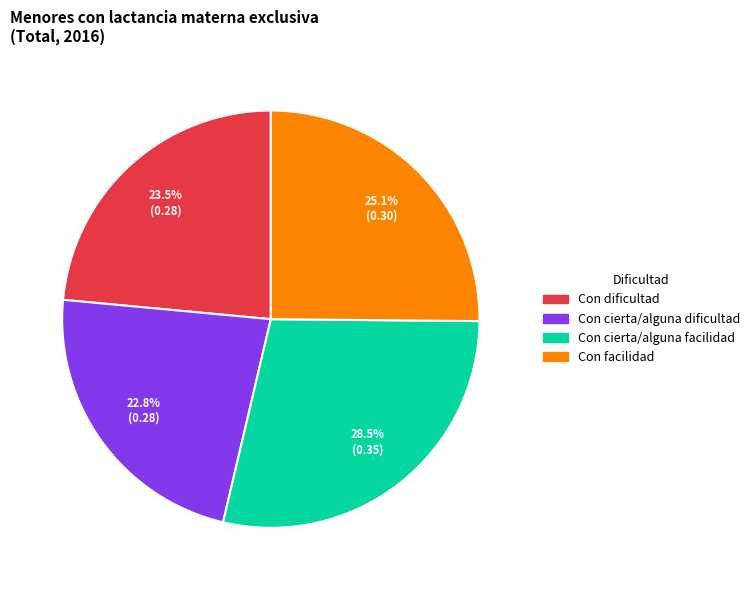

Combined, do Con cierta/alguna facilidad and Con cierta/alguna dificultad account for over 50%?

Yes